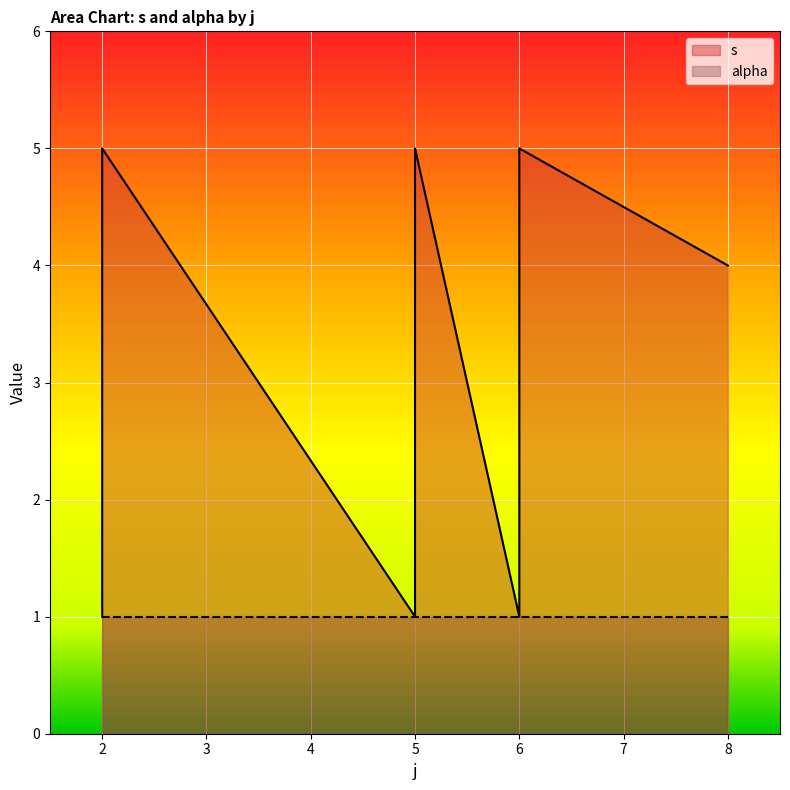

The chart shows a value of 5 at 6. True or false?

True